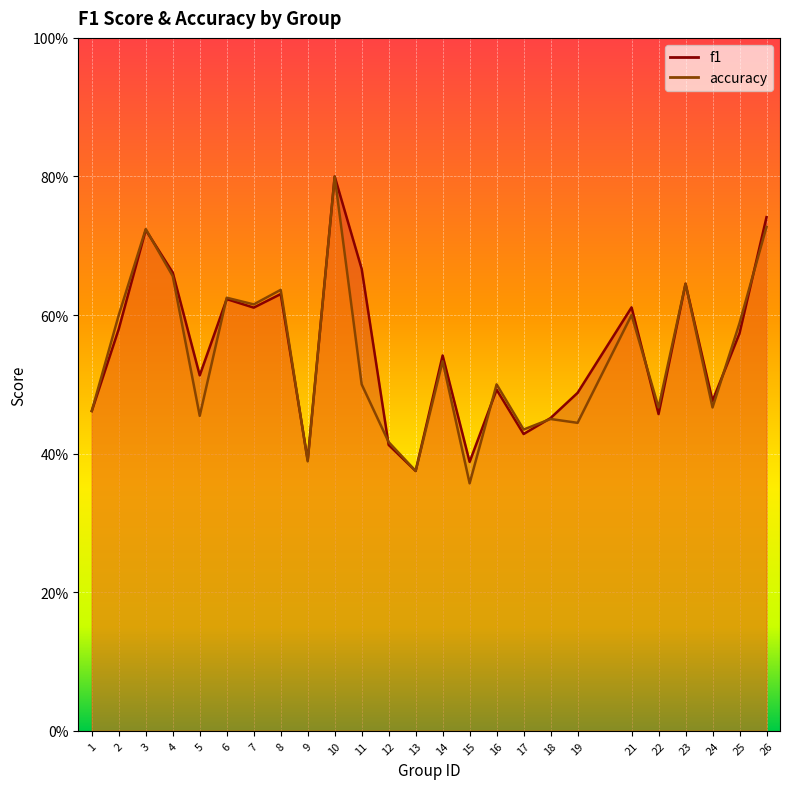

What is the value of the accuracy point at the 15th from the left?

0.4